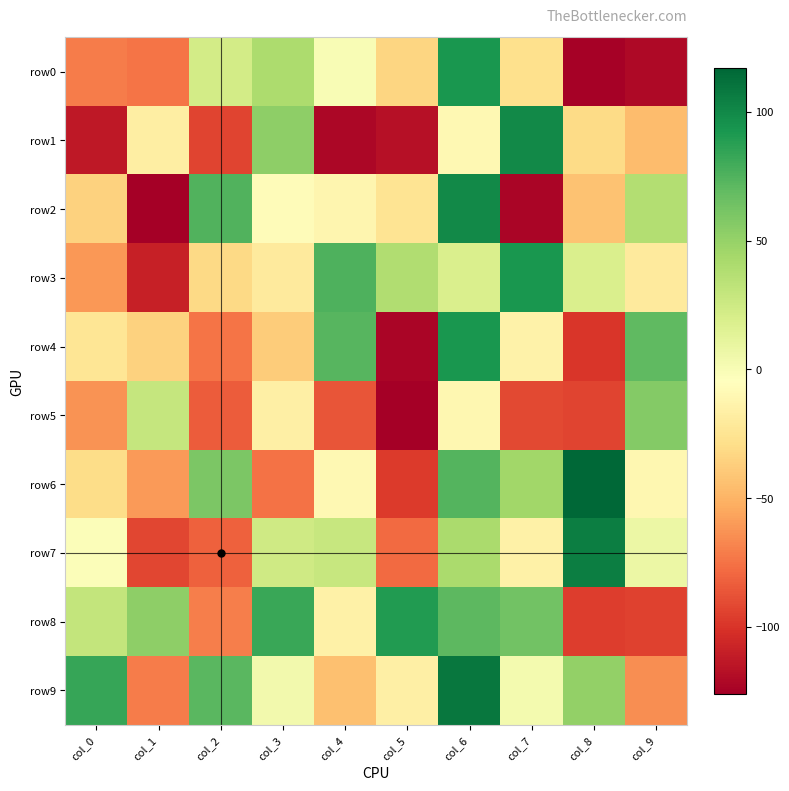

Reading left to right, extract all data points from this chart.

row0: col_0=-71	col_1=-74	col_2=23	col_3=41	col_4=0	col_5=-33	col_6=93	col_7=-28	col_8=-125	col_9=-121
row1: col_0=-113	col_1=-17	col_2=-93	col_3=53	col_4=-122	col_5=-117	col_6=-10	col_7=99	col_8=-31	col_9=-46
row2: col_0=-35	col_1=-126	col_2=75	col_3=-7	col_4=-12	col_5=-25	col_6=99	col_7=-123	col_8=-43	col_9=38
row3: col_0=-61	col_1=-109	col_2=-32	col_3=-20	col_4=76	col_5=39	col_6=19	col_7=93	col_8=19	col_9=-20
row4: col_0=-24	col_1=-35	col_2=-74	col_3=-38	col_4=73	col_5=-123	col_6=93	col_7=-14	col_8=-99	col_9=70
row5: col_0=-63	col_1=29	col_2=-84	col_3=-16	col_4=-87	col_5=-126	col_6=-11	col_7=-91	col_8=-93	col_9=57
row6: col_0=-30	col_1=-60	col_2=60	col_3=-75	col_4=-10	col_5=-97	col_6=74	col_7=45	col_8=117	col_9=-11
row7: col_0=-2	col_1=-92	col_2=-82	col_3=24	col_4=28	col_5=-78	col_6=42	col_7=-15	col_8=105	col_9=7
row8: col_0=30	col_1=53	col_2=-70	col_3=82	col_4=-15	col_5=90	col_6=71	col_7=63	col_8=-96	col_9=-94
row9: col_0=83	col_1=-71	col_2=72	col_3=4	col_4=-44	col_5=-16	col_6=109	col_7=3	col_8=51	col_9=-65